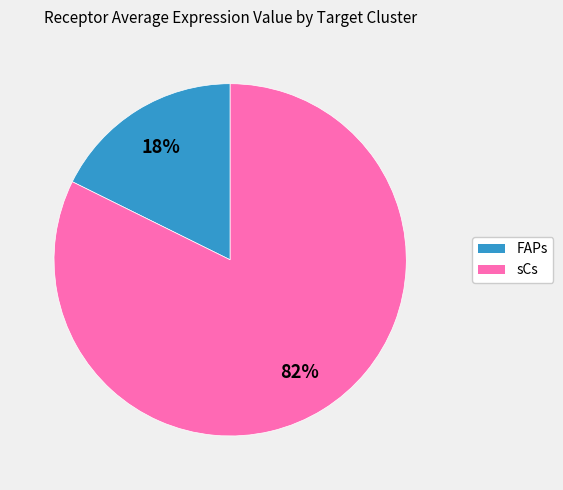

Is it true that FAPs is 8% of the pie?

False